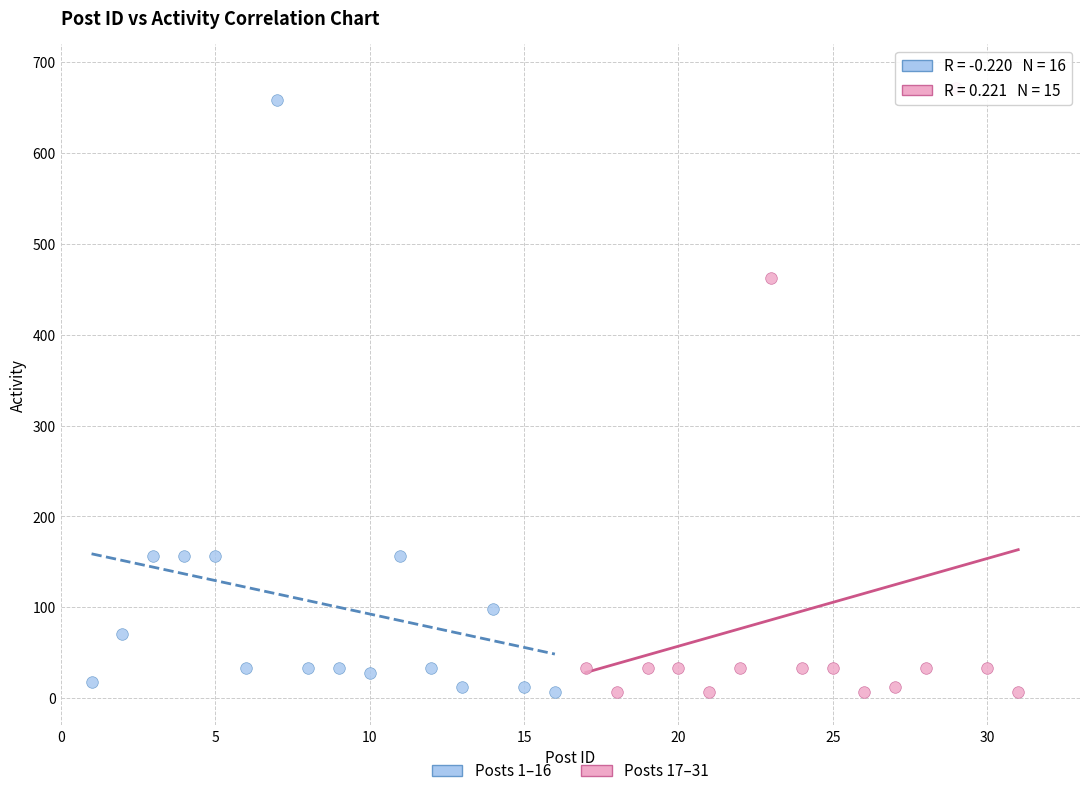

Which series contains the highest Y value?

Posts 17–31